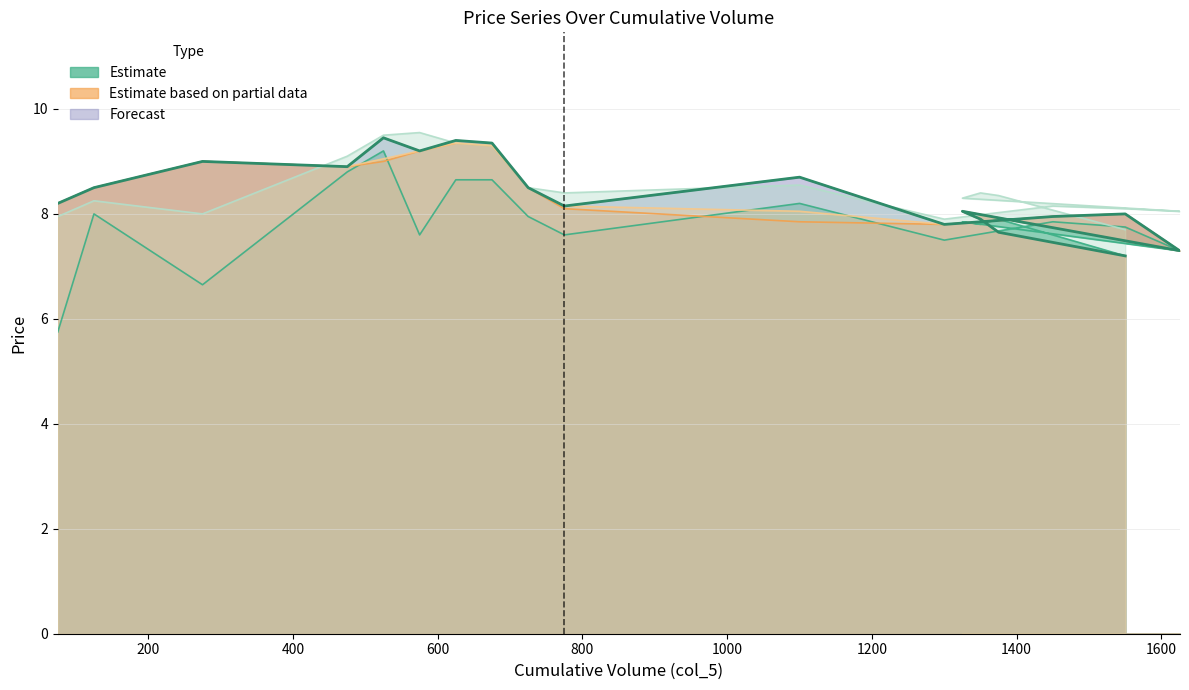

How many interior local peaks (higher than both neighbors) does the data have?

6